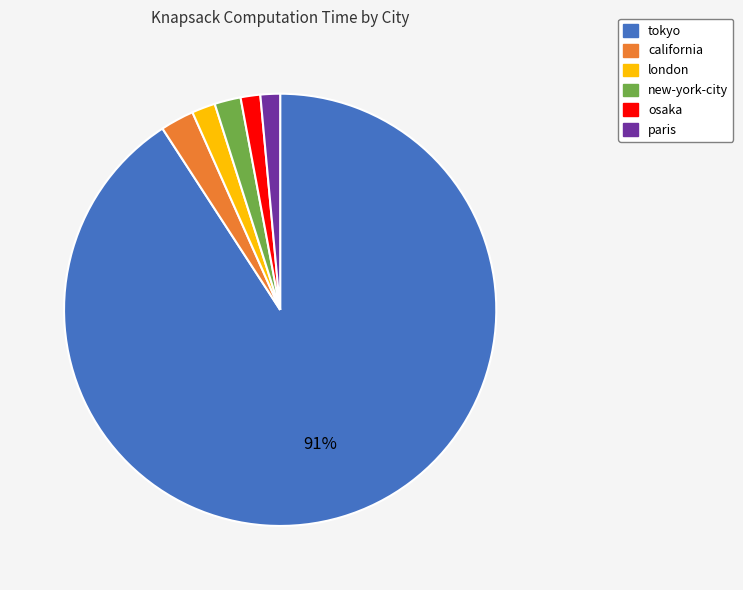

Is the sum of paris and tokyo greater than half?

Yes